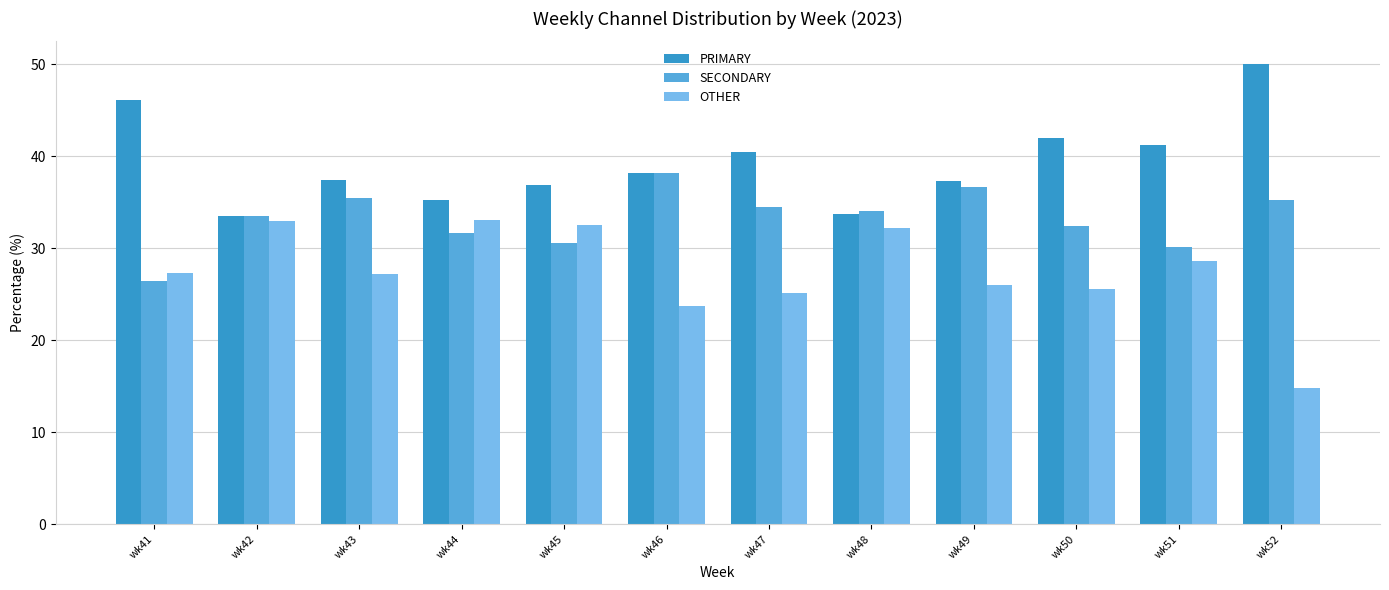

What is the difference between the maximum and minimum values in the OTHER series?

18.2